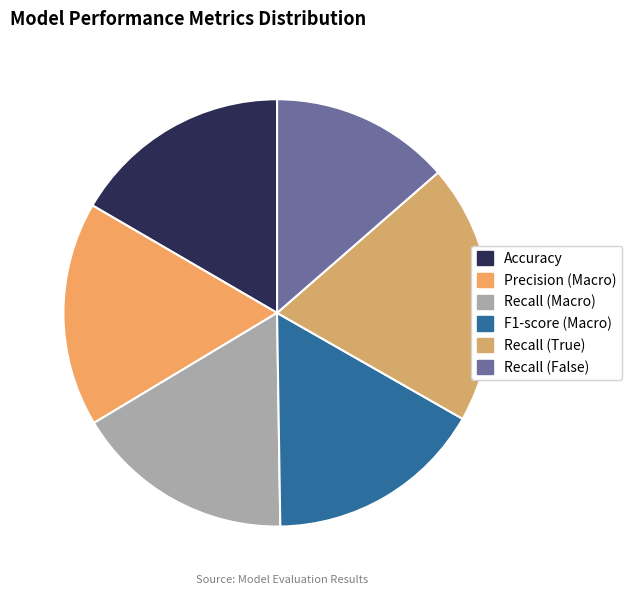

The Precision (Macro) slice represents 17% of the pie. True or false?

True